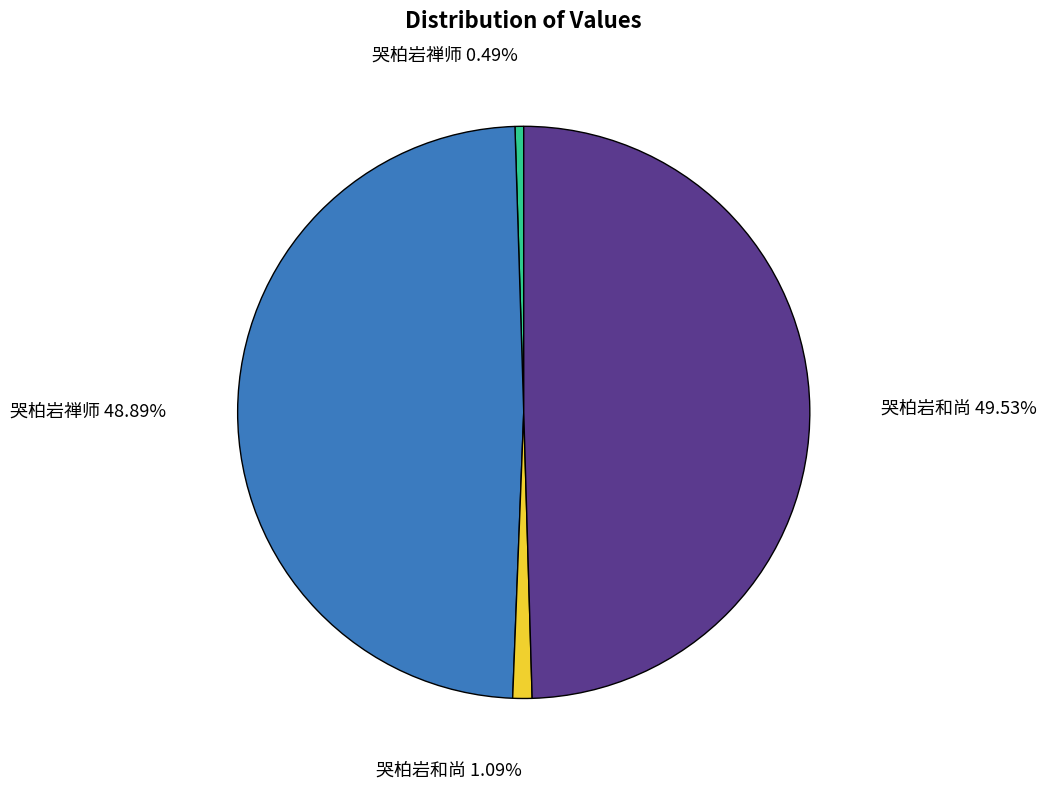

How many segments does this pie chart have?

4